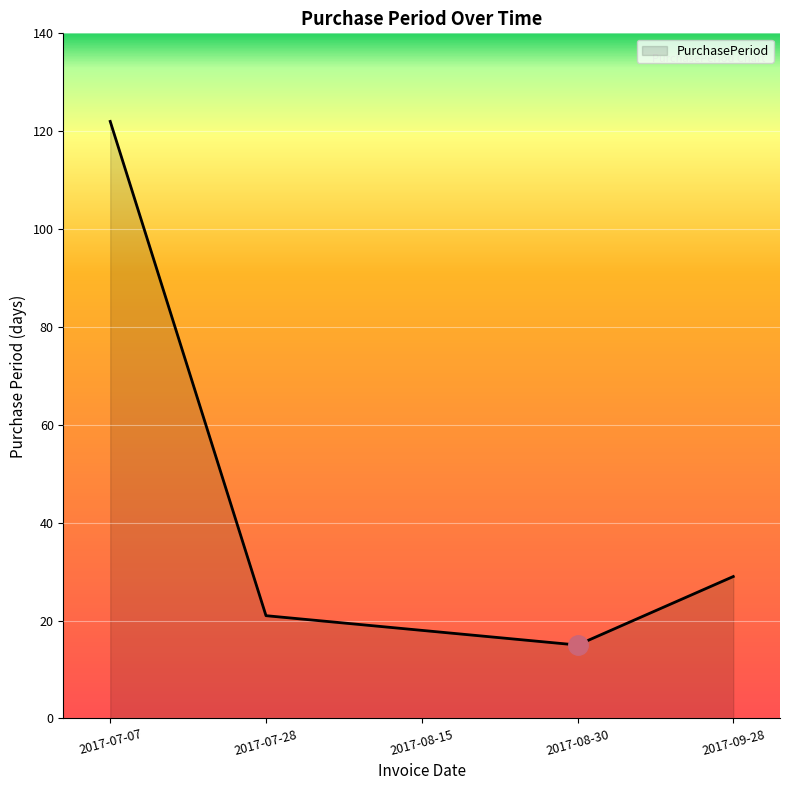

Reading left to right, what are all the values shown in this chart?

122	21	18	15	29